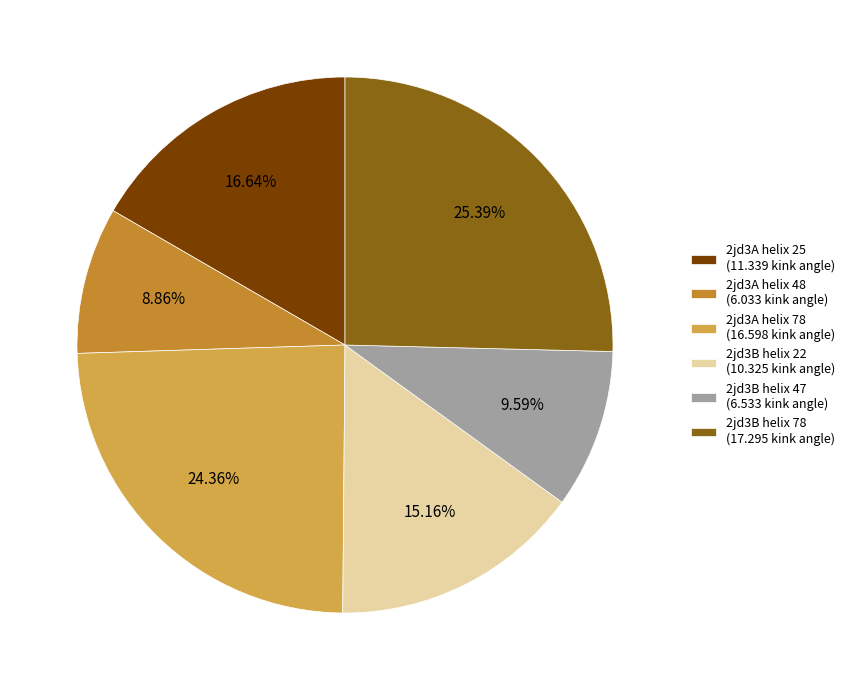

True or false: 2jd3A helix 48 accounts for 17% of the total.

False